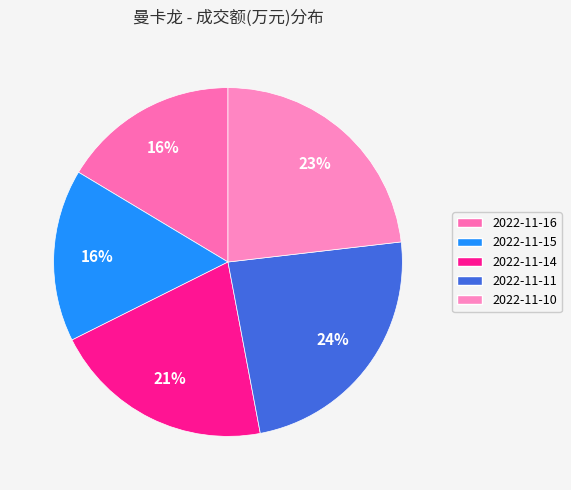

To the nearest percent, what percentage of the pie is 2022-11-15?

16%